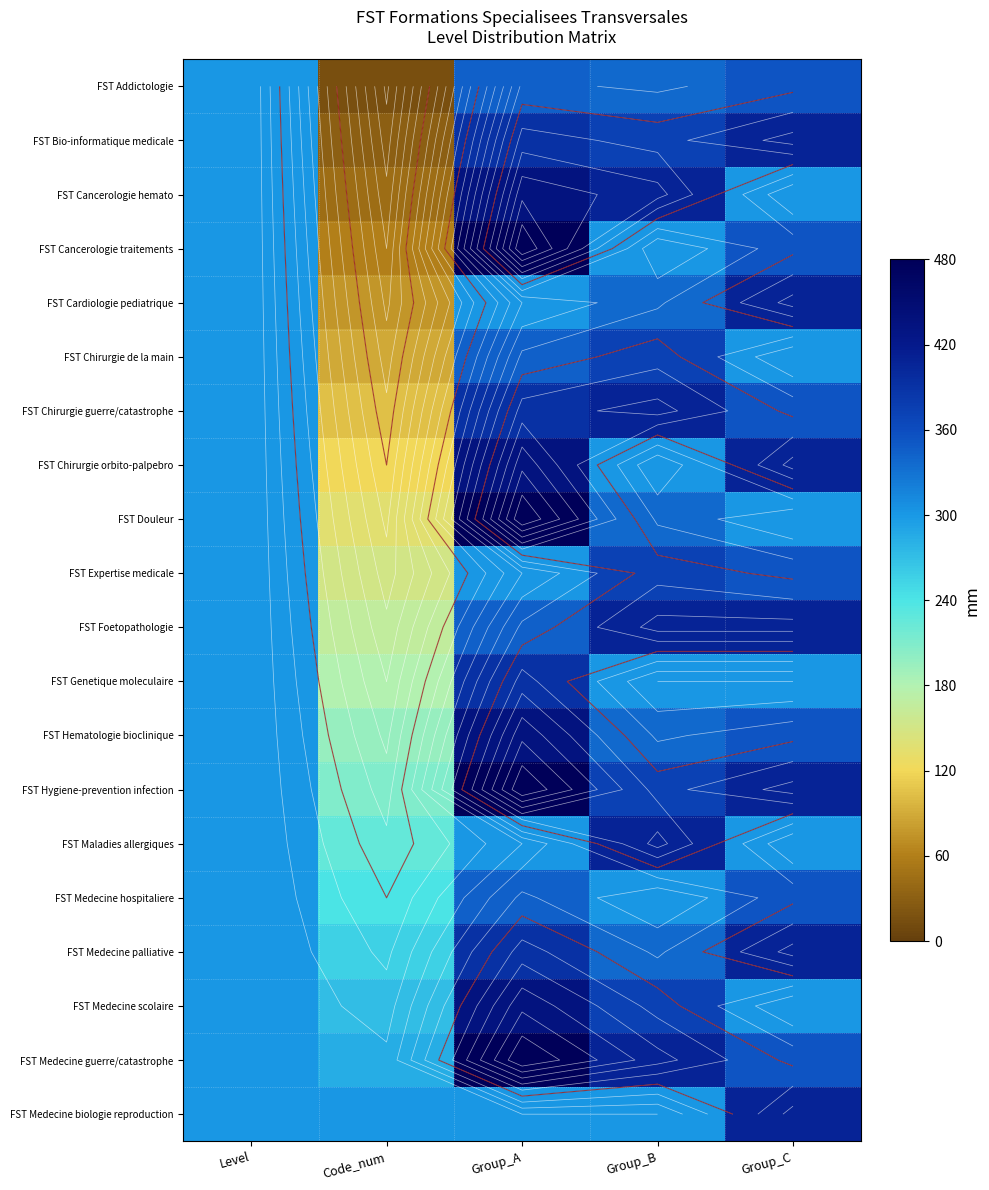

At Code_num, list the series in order from smallest to largest.

FST Addictologie, FST Bio-informatique medicale, FST Cancerologie hemato, FST Cancerologie traitements, FST Cardiologie pediatrique, FST Chirurgie de la main, FST Chirurgie guerre/catastrophe, FST Chirurgie orbito-palpebro, FST Douleur, FST Expertise medicale, FST Foetopathologie, FST Genetique moleculaire, FST Hematologie bioclinique, FST Hygiene-prevention infection, FST Maladies allergiques, FST Medecine hospitaliere, FST Medecine palliative, FST Medecine scolaire, FST Medecine guerre/catastrophe, FST Medecine biologie reproduction